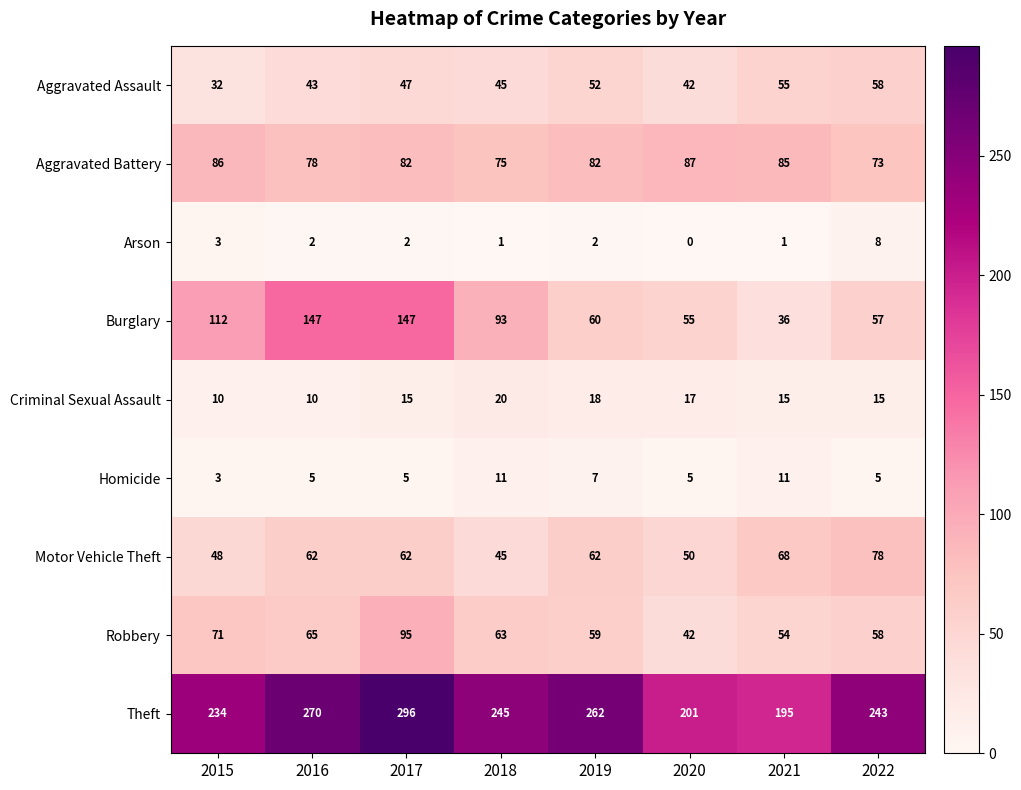

At how many categories does at least one series exceed 127?

8